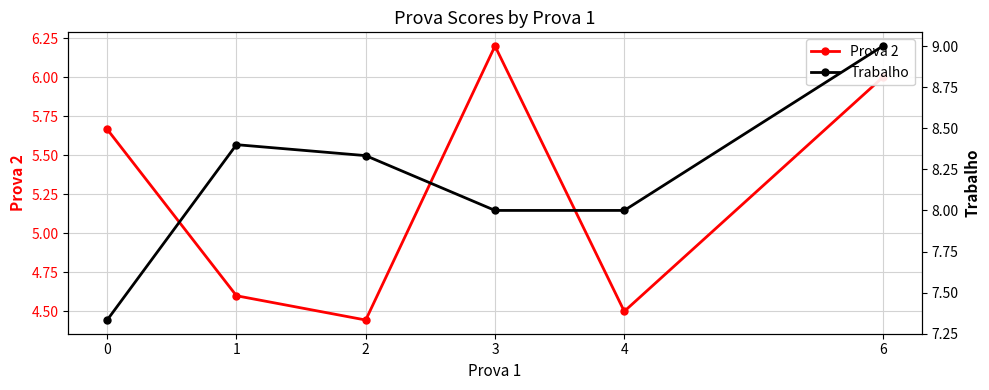

How many values in the Trabalho series are below 8?

1